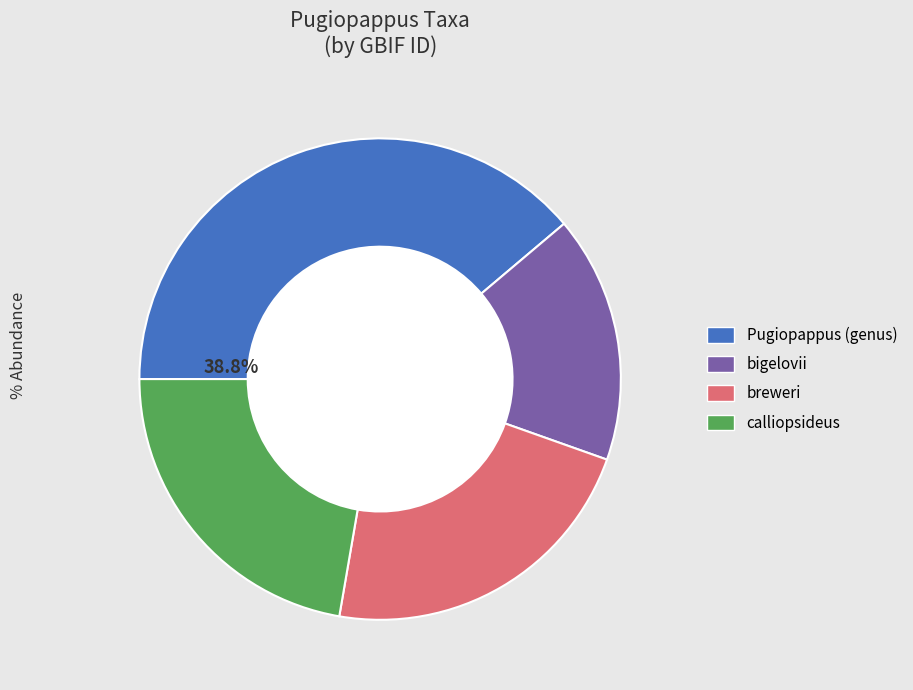

How many slices are in this pie chart?

4